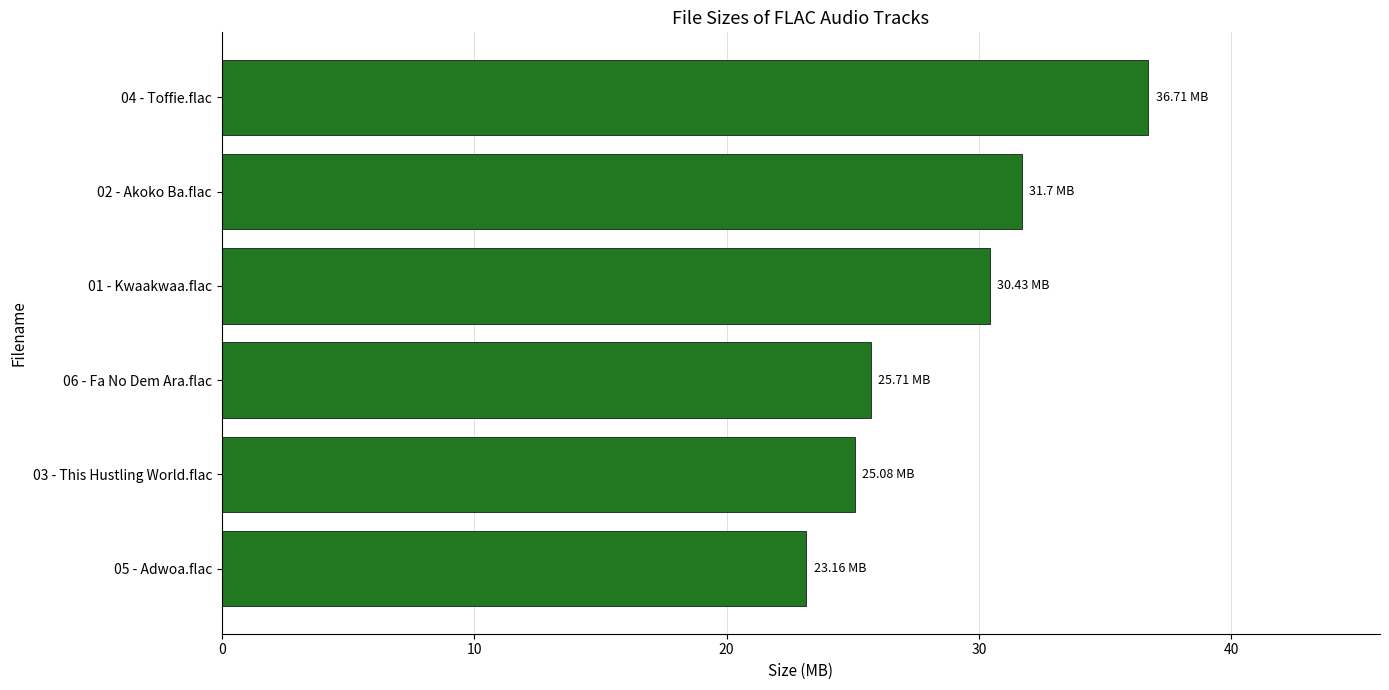

How many bars are there in total?

6